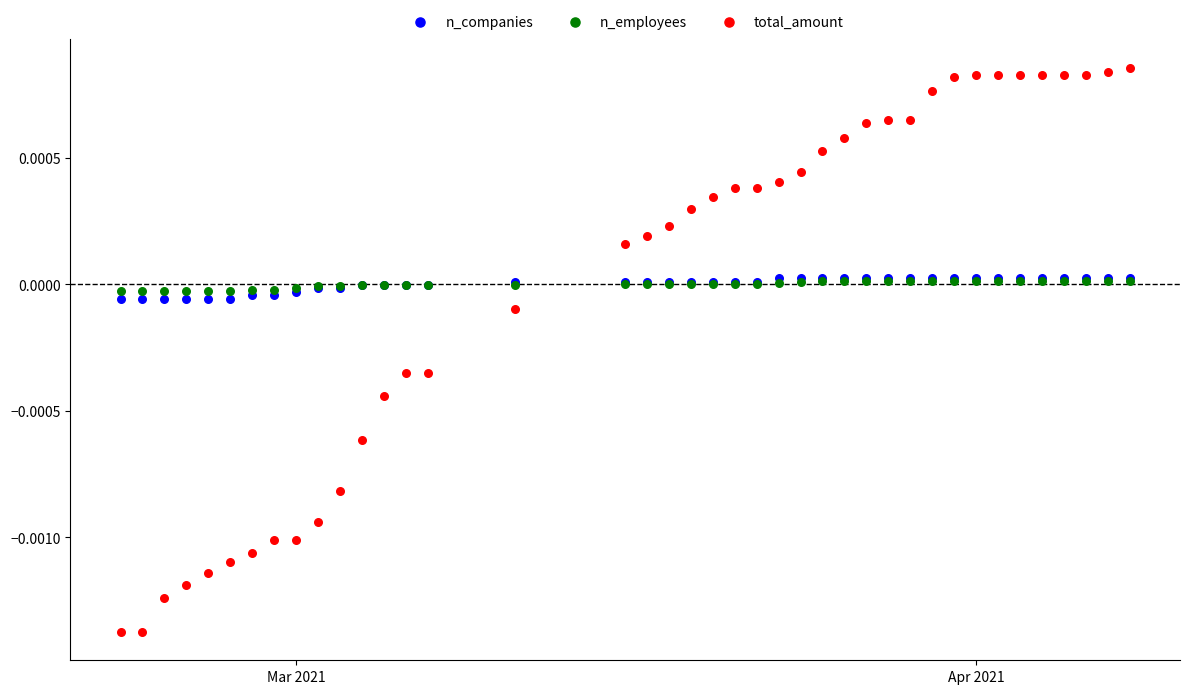

What are all the series names shown in the legend?

n_companies, n_employees, total_amount